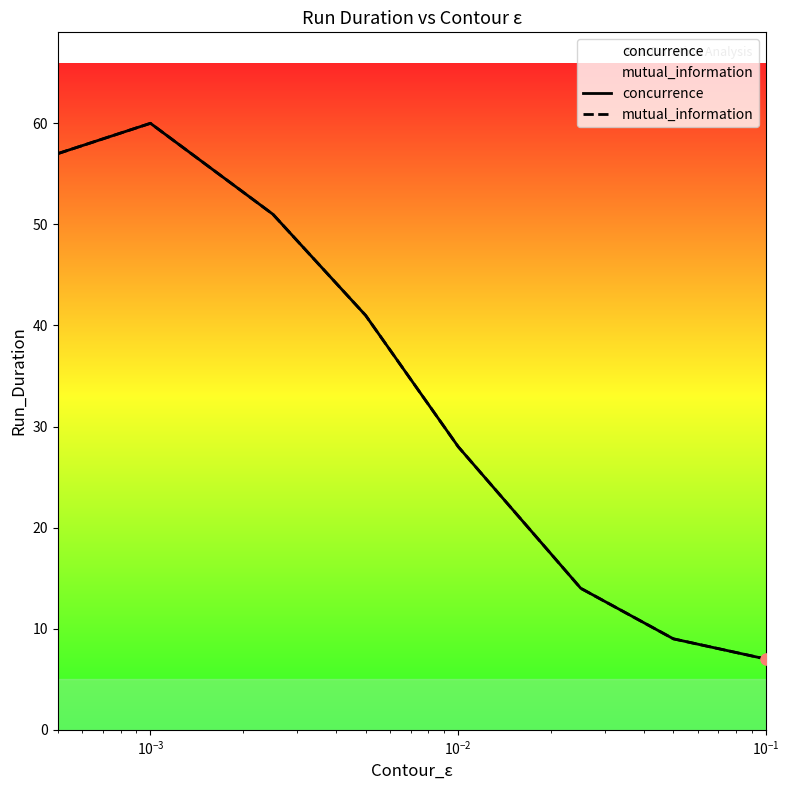

At how many categories does at least one series exceed 25?

5